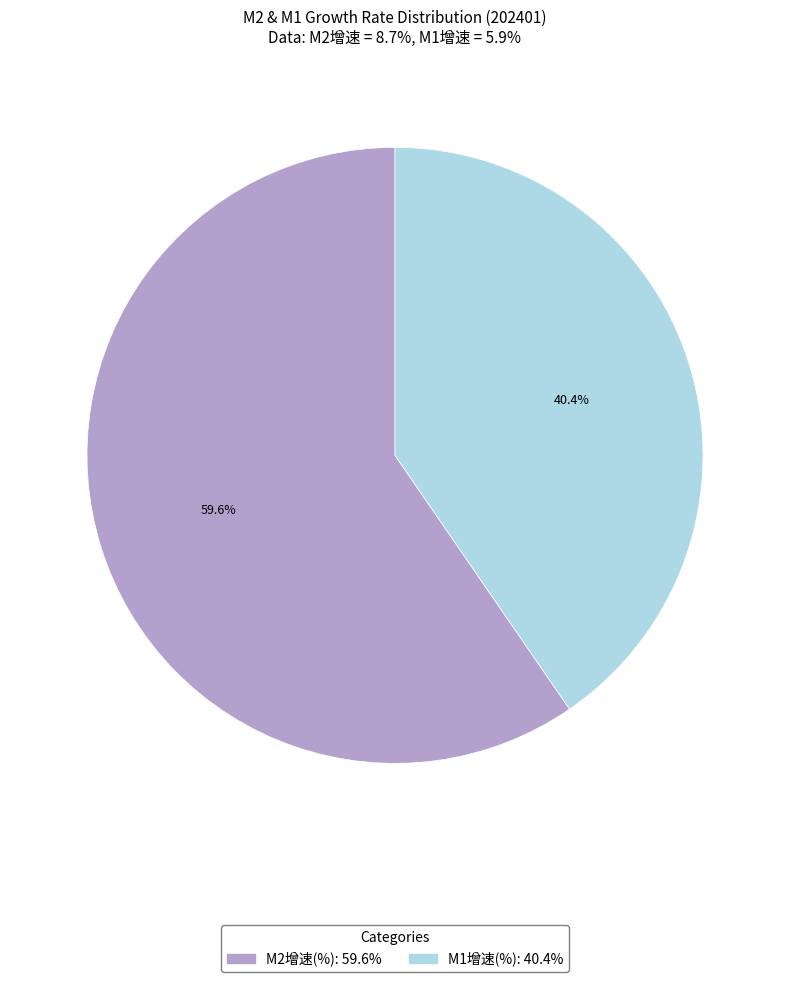

To the nearest percent, what percentage of the pie is M2增速(%)?

60%